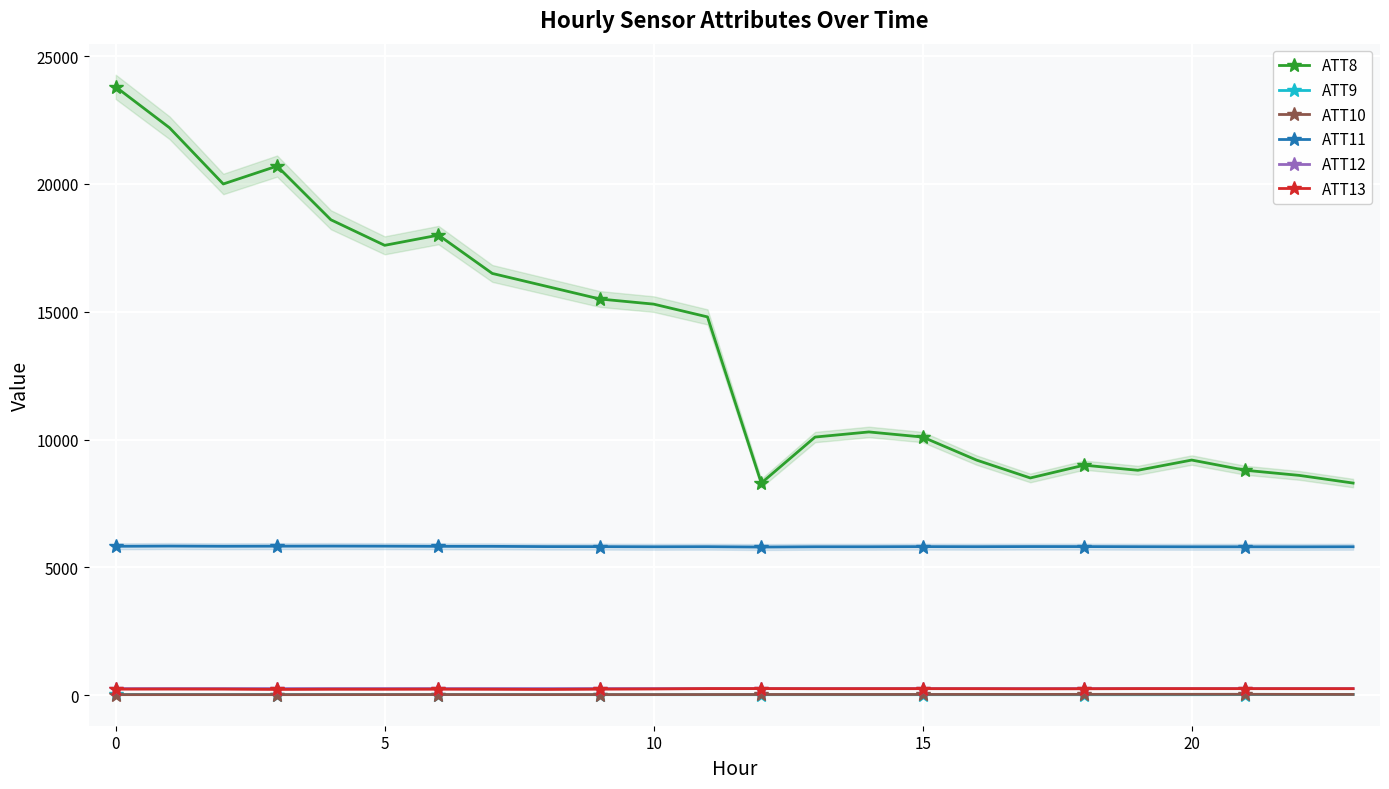

Which series has the largest total across all categories?

ATT8